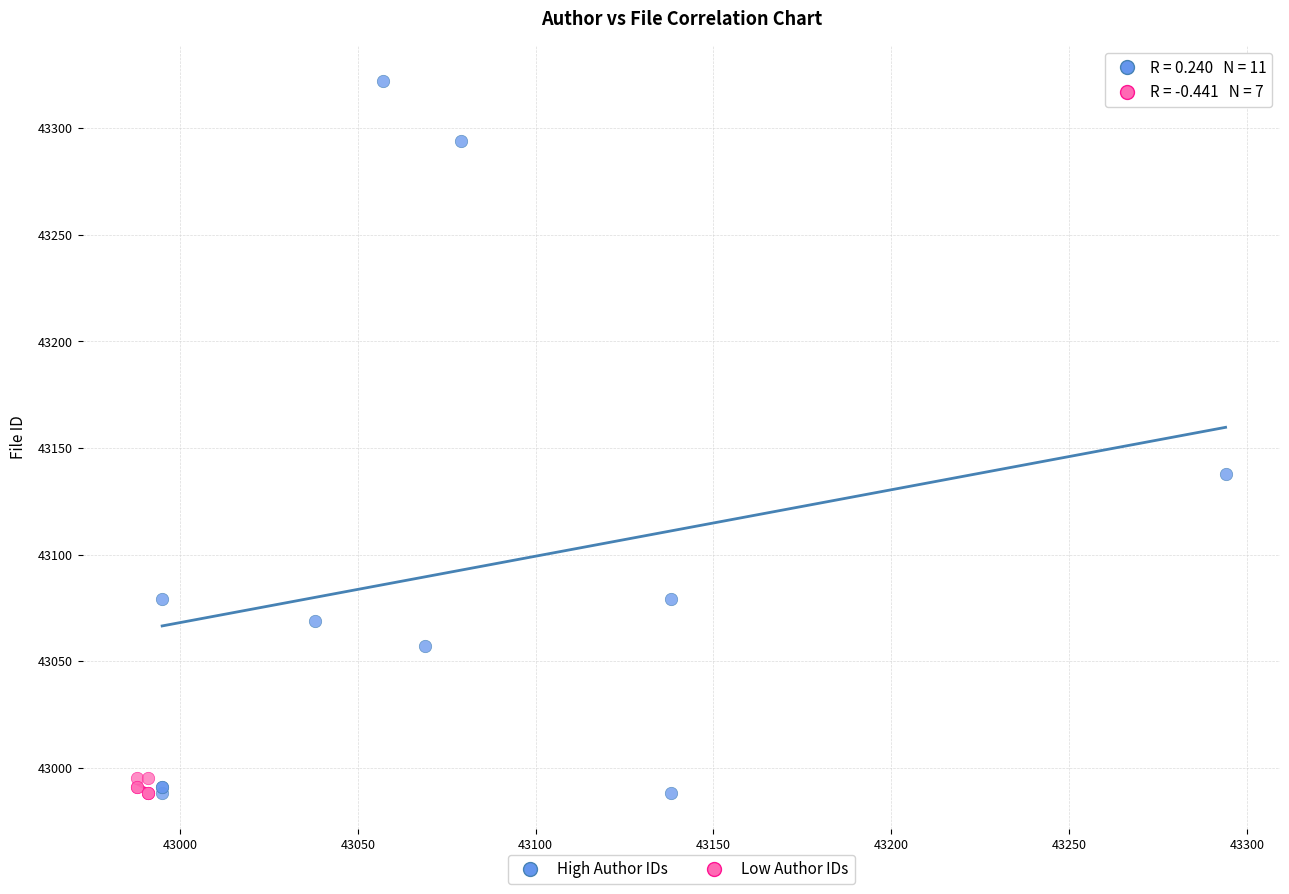

Which series reaches the maximum Y coordinate?

High Author IDs